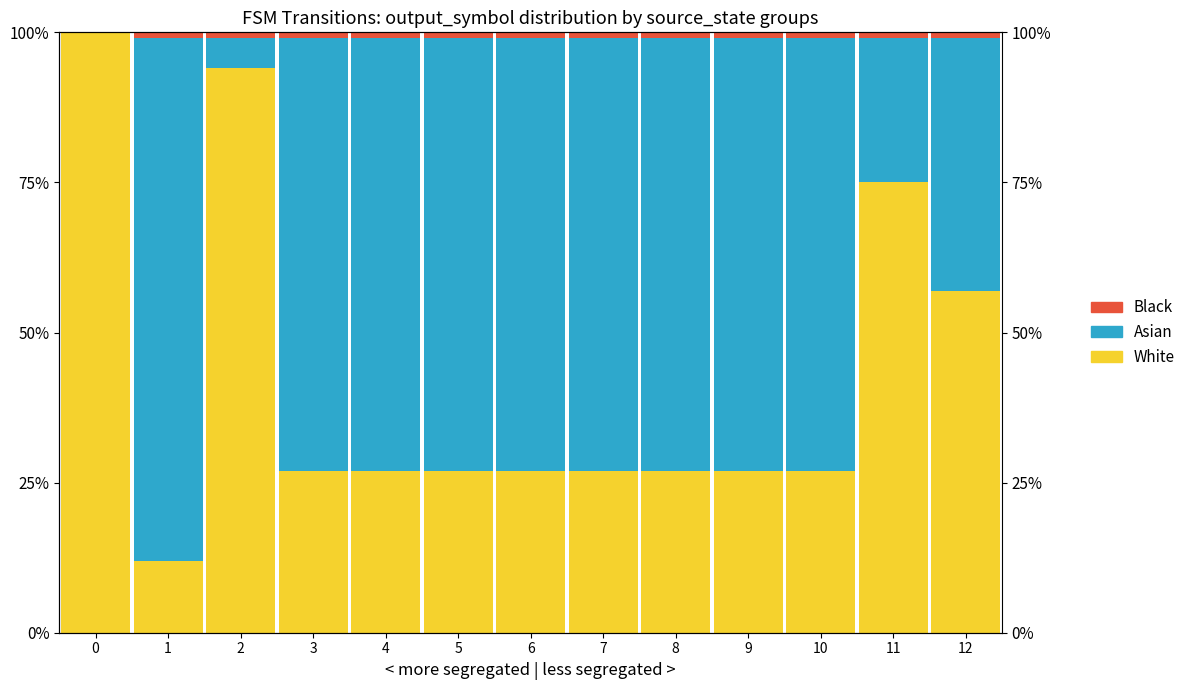

Does the chart contain stacked bars?

No